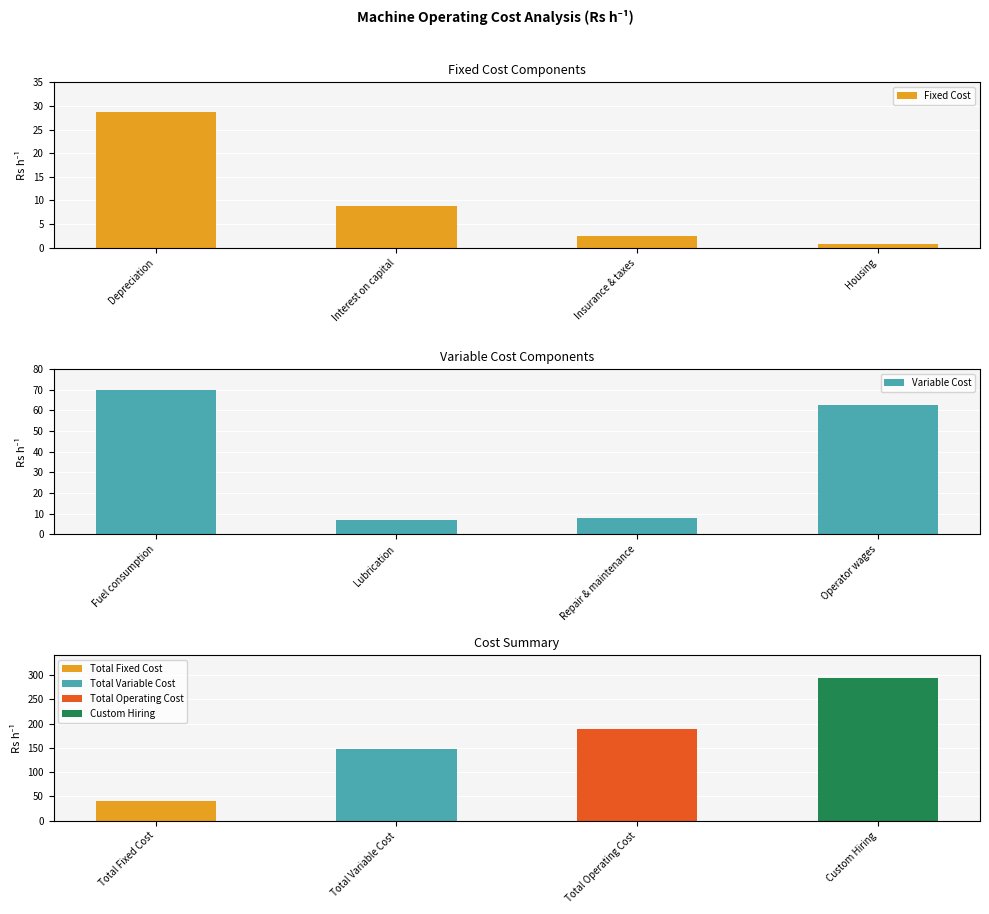

How many data points in Variable Cost are above 62?

2